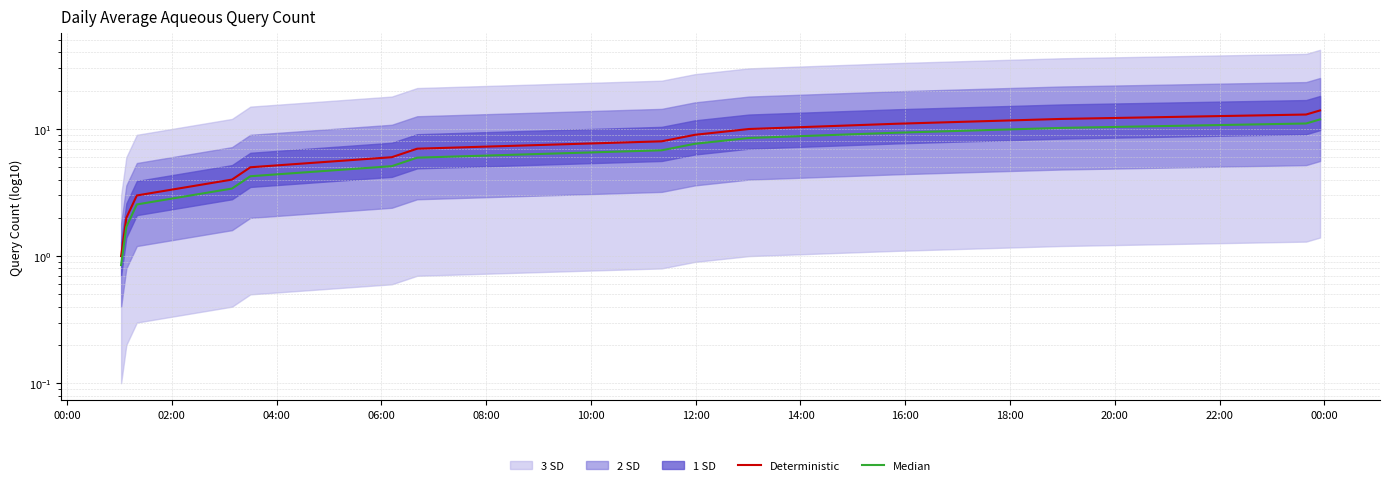

At how many categories does at least one series exceed 6?

8